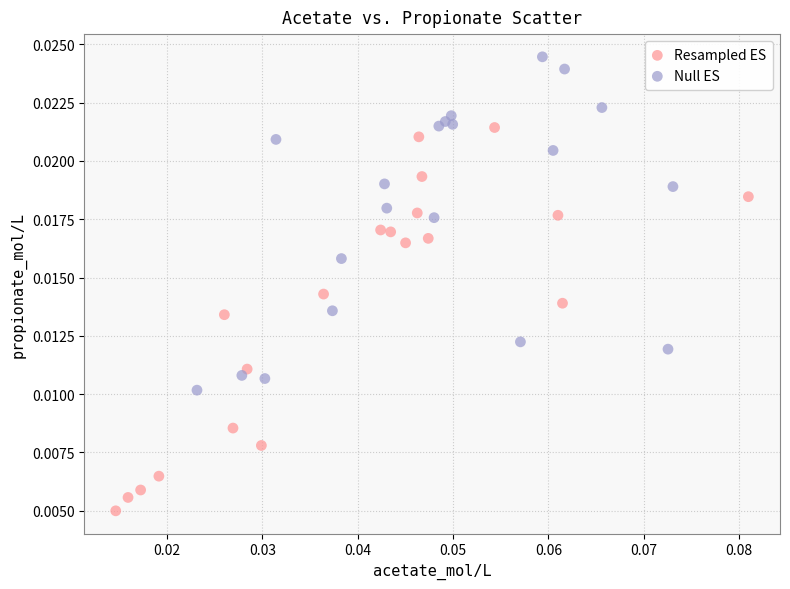

Which series has the widest spread of Y values?

Resampled ES